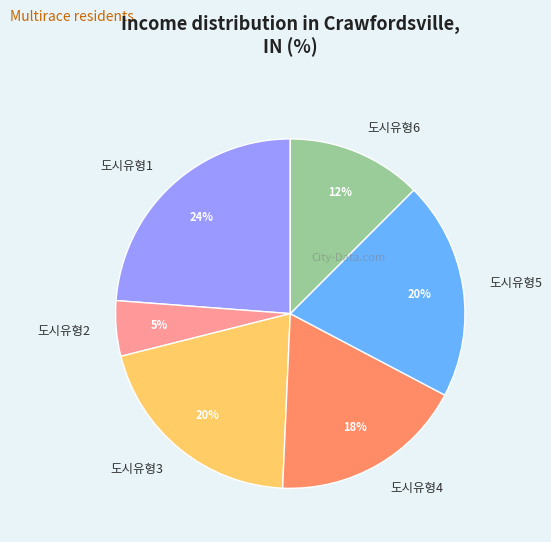

To the nearest percent, what is the difference between the largest and smallest slice percentages?

19%